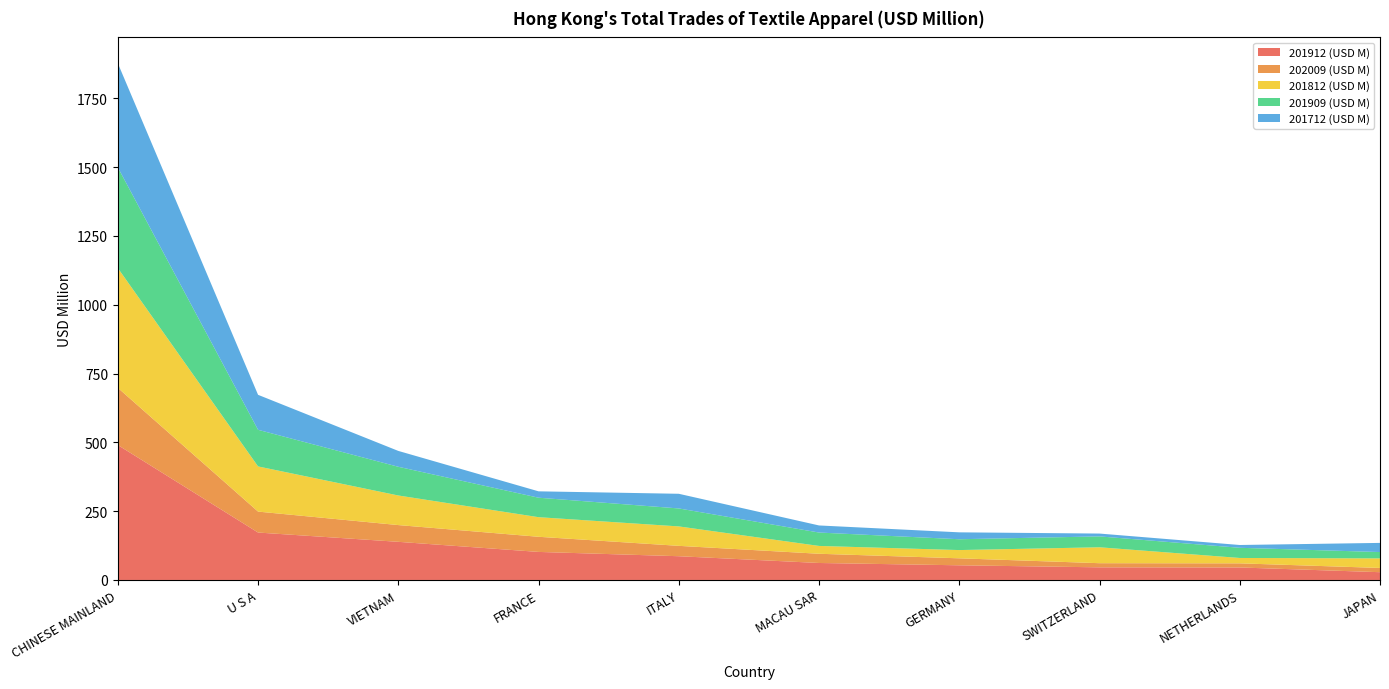

Reading left to right, transcribe all the data shown in this chart.

201912 (USD M): CHINESE MAINLAND=490.3	U S A=172.3	VIETNAM=138.6	FRANCE=101.9	ITALY=86.3	MACAU SAR=61.7	GERMANY=53.3	SWITZERLAND=45.9	NETHERLANDS=45.4	JAPAN=28.2
202009 (USD M): CHINESE MAINLAND=207.8	U S A=76.1	VIETNAM=60.9	FRANCE=55.0	ITALY=37.7	MACAU SAR=33.5	GERMANY=25.3	SWITZERLAND=15.0	NETHERLANDS=15.0	JAPAN=15.4
201812 (USD M): CHINESE MAINLAND=435.2	U S A=164.1	VIETNAM=107.5	FRANCE=71.3	ITALY=70.6	MACAU SAR=28.5	GERMANY=30.0	SWITZERLAND=57.9	NETHERLANDS=19.6	JAPAN=34.7
201909 (USD M): CHINESE MAINLAND=365.9	U S A=133.1	VIETNAM=104.3	FRANCE=70.7	ITALY=65.3	MACAU SAR=48.7	GERMANY=39.3	SWITZERLAND=39.5	NETHERLANDS=37.0	JAPAN=23.1
201712 (USD M): CHINESE MAINLAND=378.3	U S A=127.1	VIETNAM=57.6	FRANCE=23.2	ITALY=53.3	MACAU SAR=25.7	GERMANY=25.1	SWITZERLAND=10.3	NETHERLANDS=10.2	JAPAN=33.2